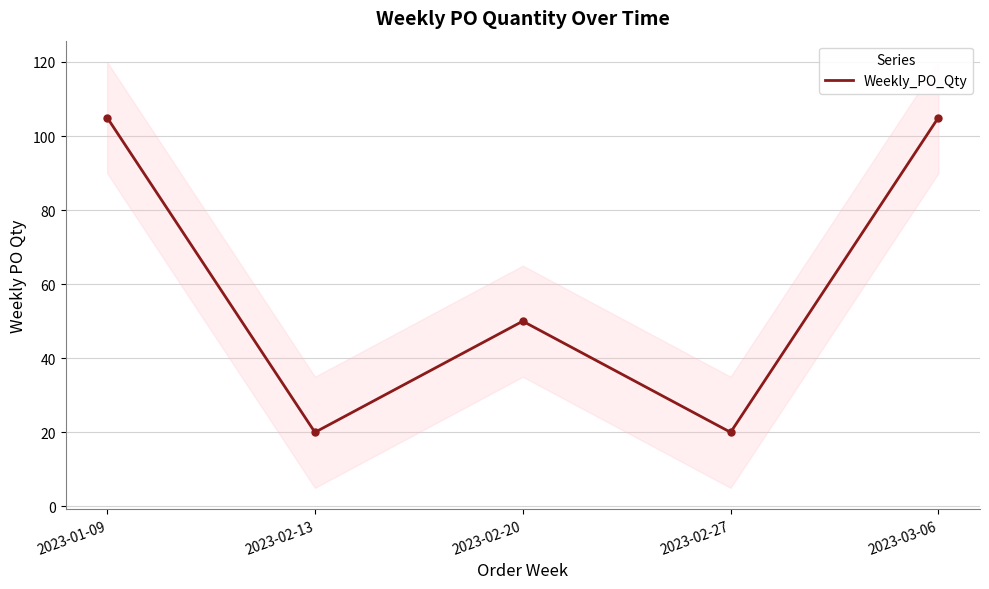

Is it true that the value at 2023-01-09 is 152?

False